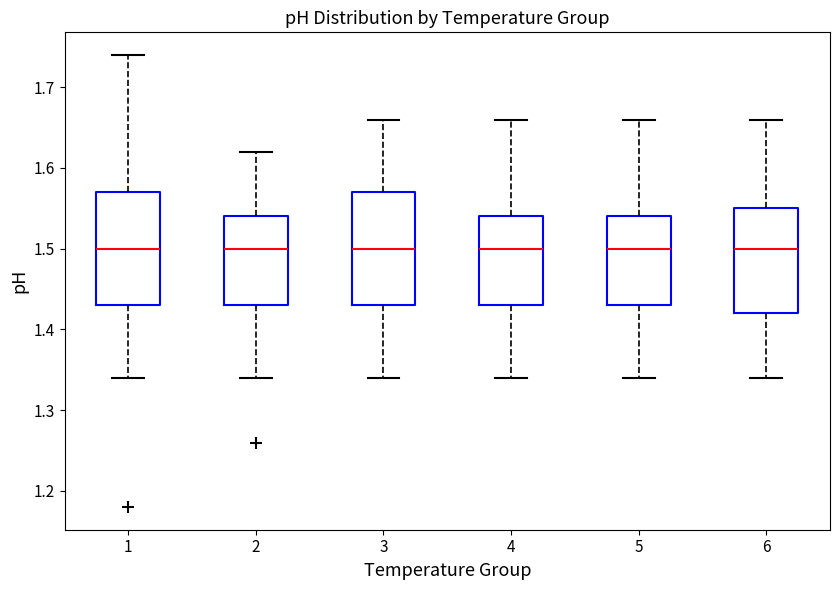

Where does the upper whisker of the box at x = 5 end on the y-axis? The values are not printed on the chart, so give them approximately, as read against the axis.

1.66